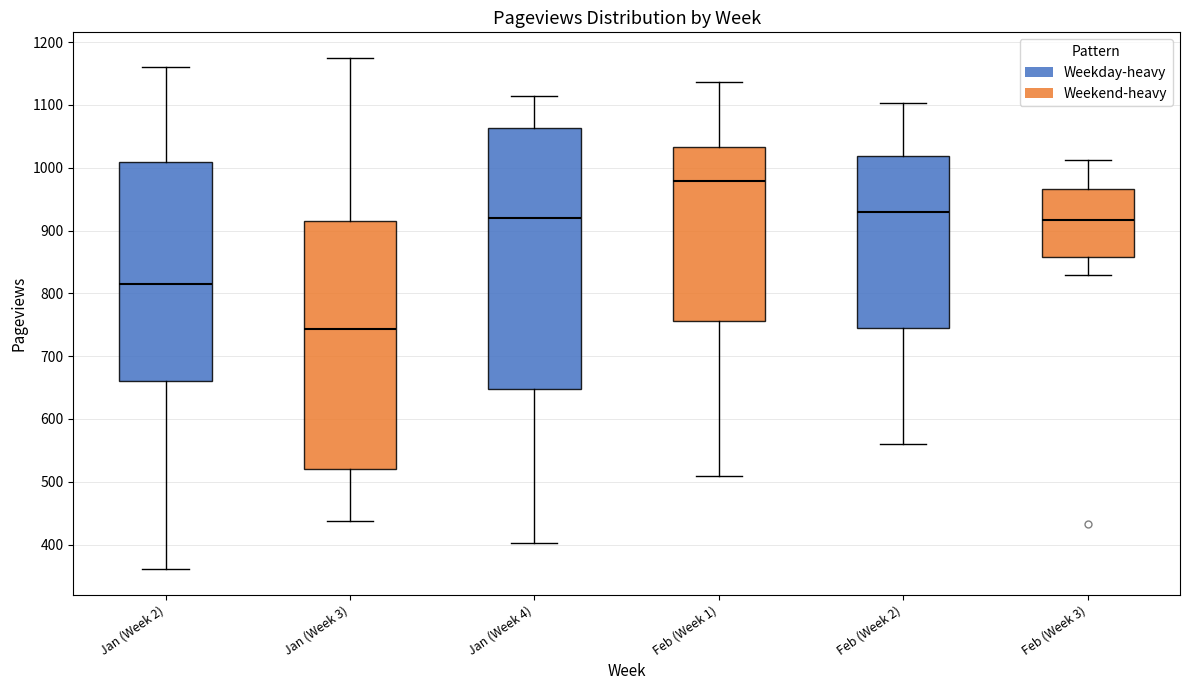

Reading left to right, read every box against the y-axis: the position of its median line, the range the box covers, and the ends of its whiskers. The values are not printed on the chart, so give them approximately, as read against the axis.

Jan (Week 2): median 820, box 660 to 1010, whiskers 360 to 1160
Jan (Week 3): median 740, box 520 to 920, whiskers 440 to 1180
Jan (Week 4): median 920, box 650 to 1060, whiskers 400 to 1120
Feb (Week 1): median 980, box 760 to 1030, whiskers 510 to 1140
Feb (Week 2): median 930, box 750 to 1020, whiskers 560 to 1100
Feb (Week 3): median 920, box 860 to 970, whiskers 830 to 1010